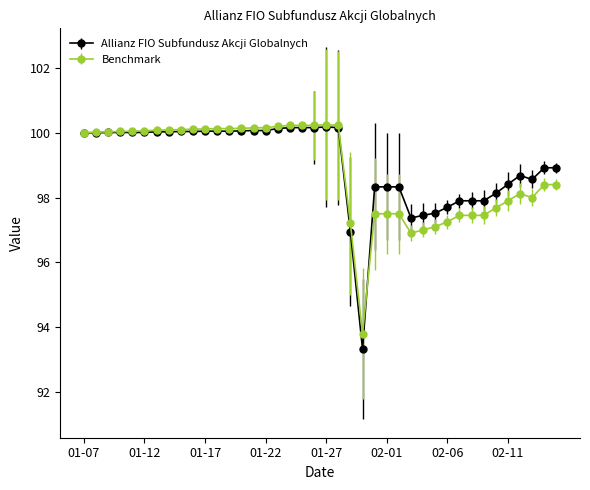

What is the smallest value displayed?

93.3